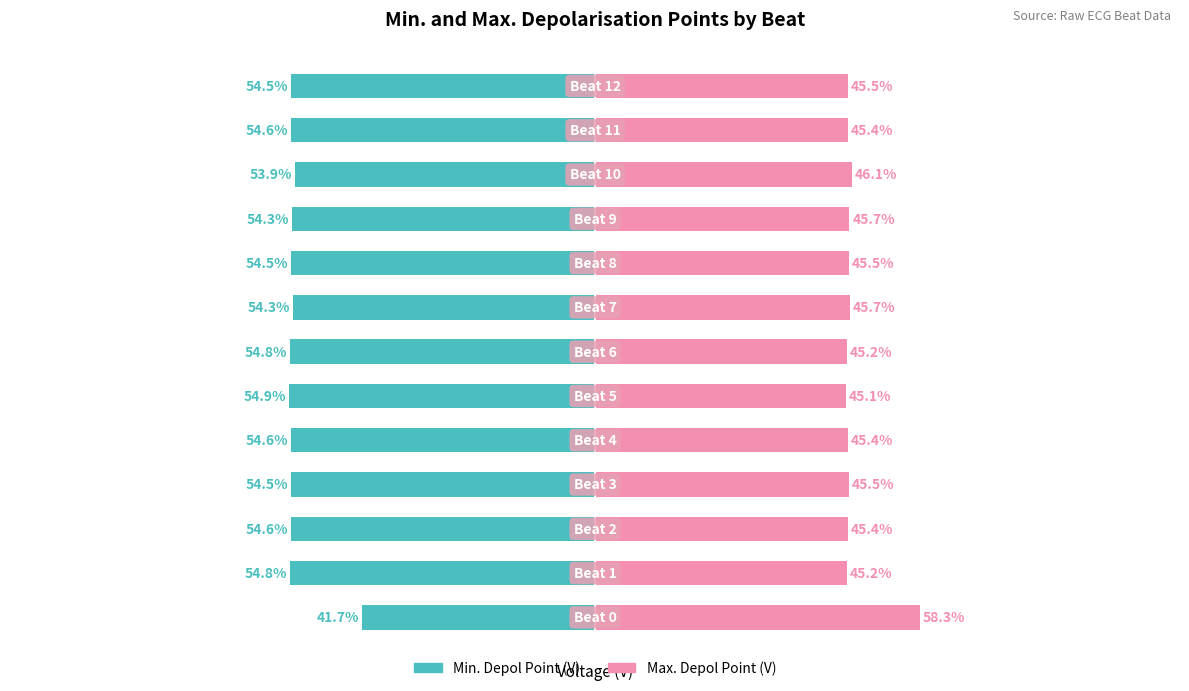

The value of Min. Depol Point (V) at 5 is -72.7. True or false?

False